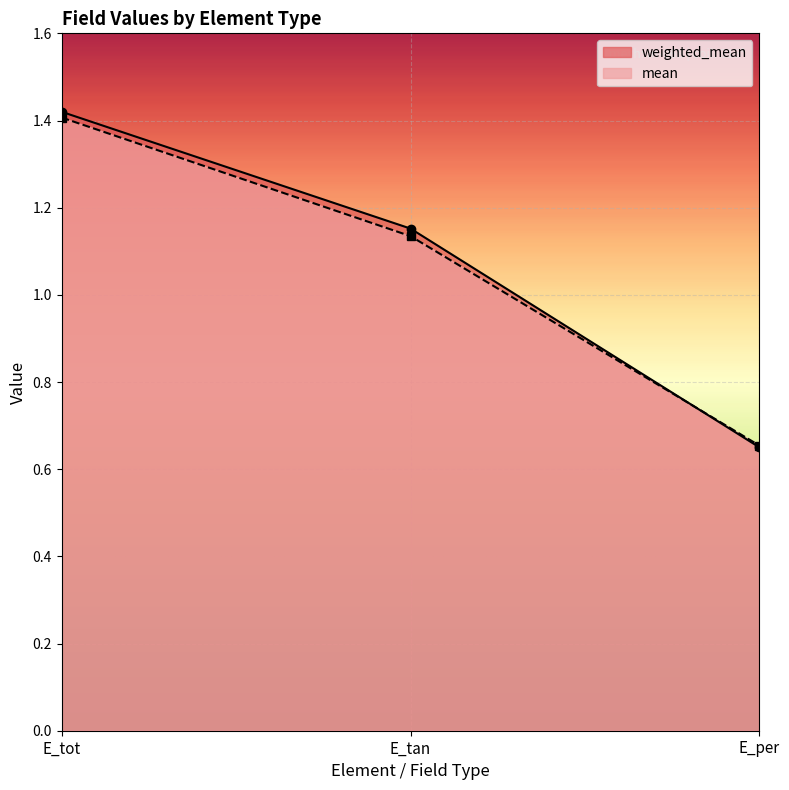

Between E_per and E_tot, which is larger?

E_tot